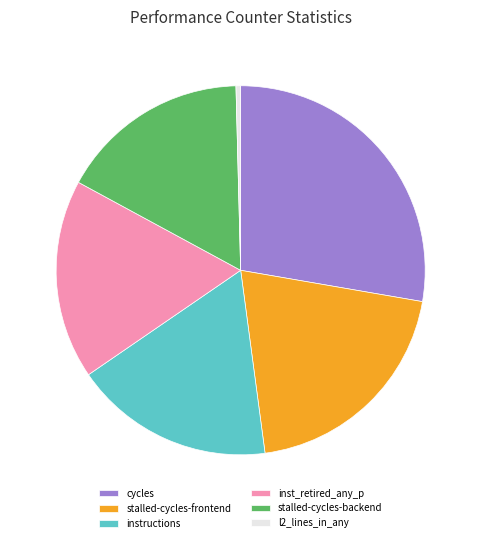

Is there any slice that represents more than half of the pie?

No